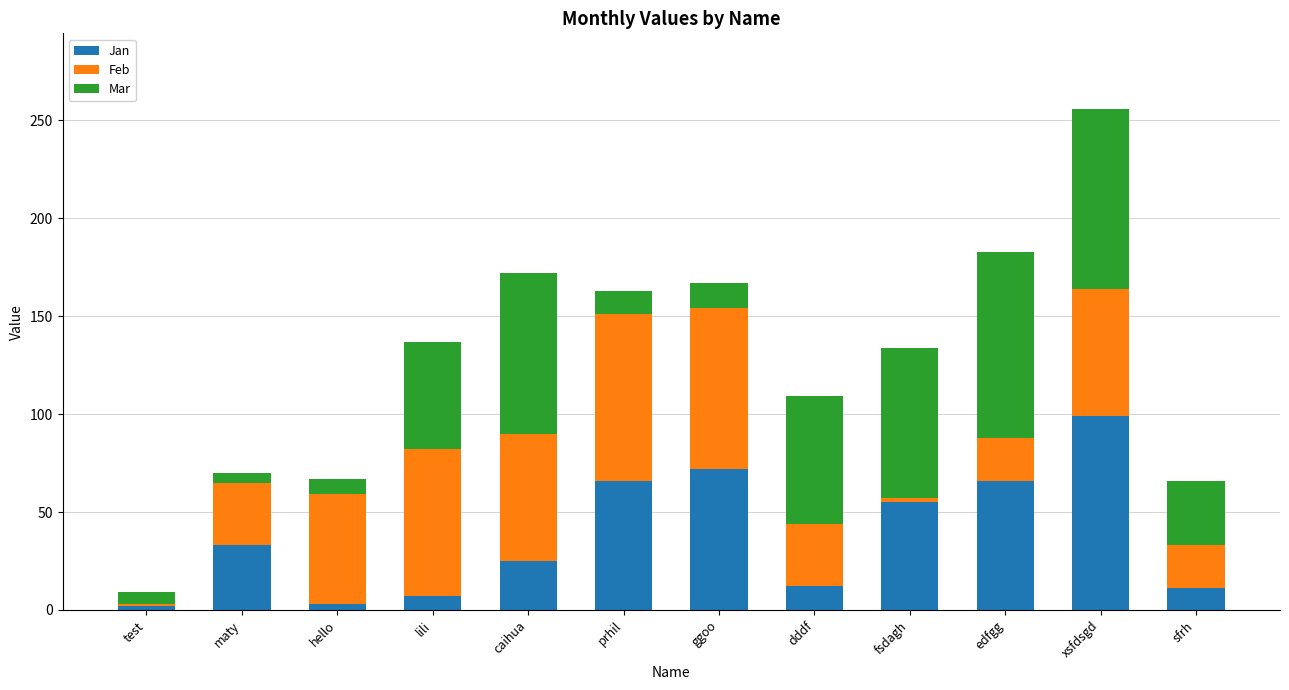

Where is Jan nearest to the value 50?

fsdagh